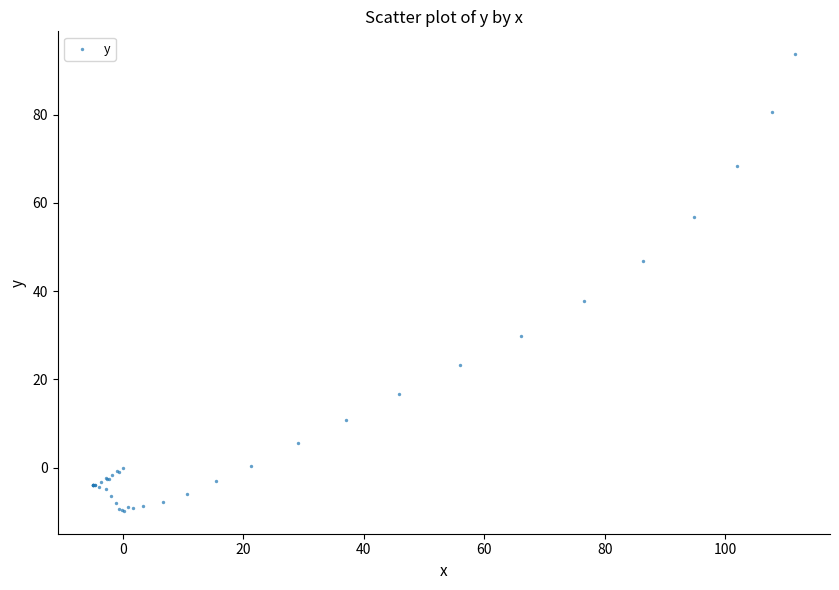

What Y value in the scatter plot is closest to 41?

37.7